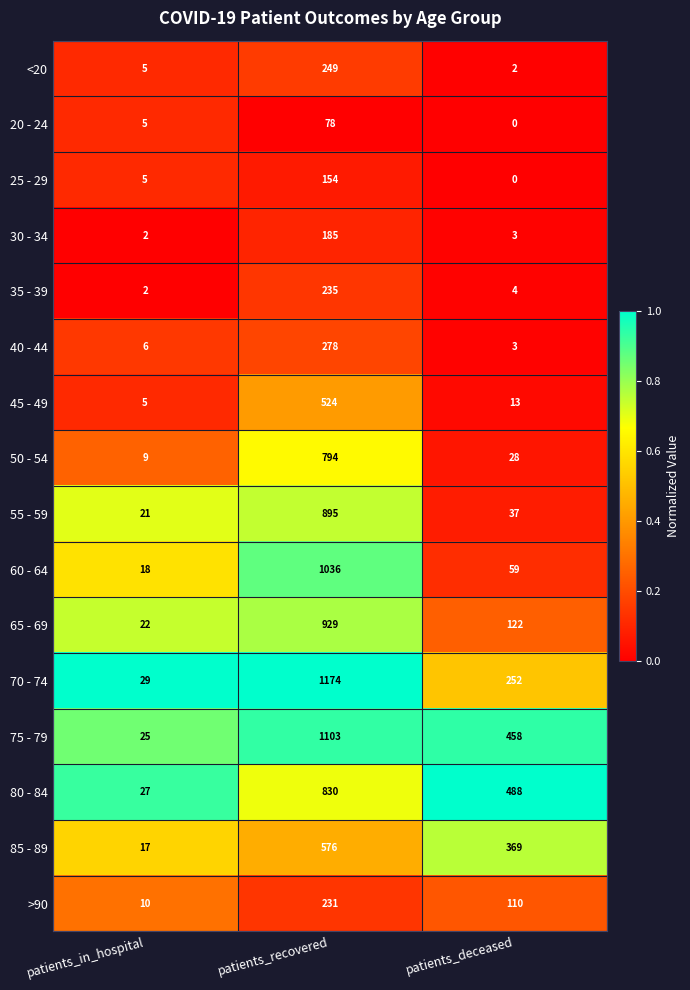

True or false: 40 - 44 has a value of 3 at patients_deceased.

True